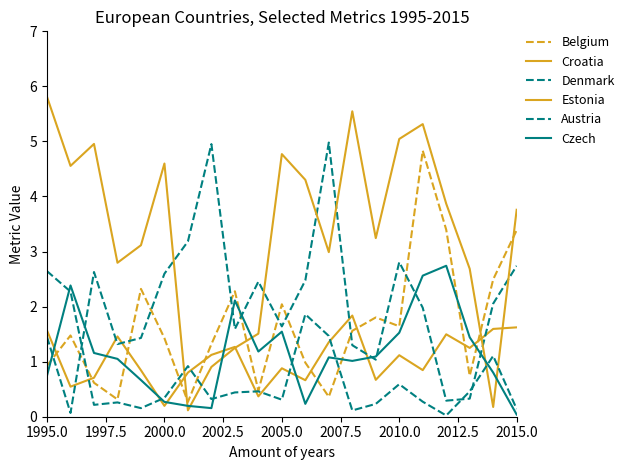

After their last crossing, which series has the higher values: Denmark or Estonia?

Estonia